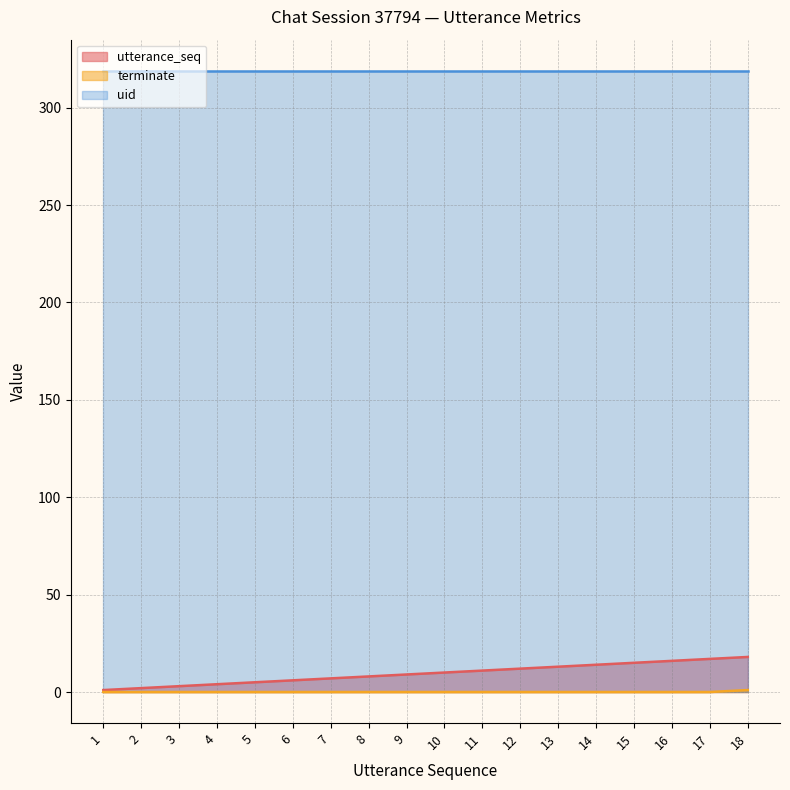

Read the utterance_seq value at 14, to the nearest 5.

15